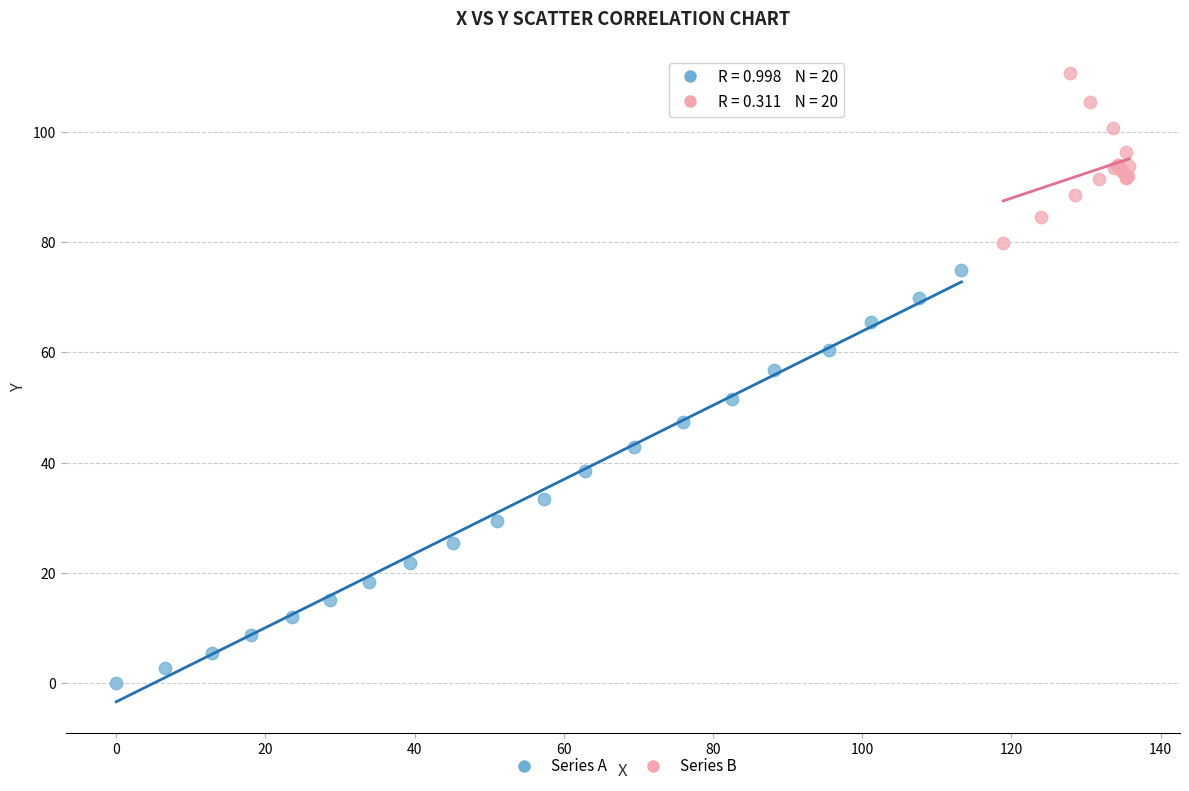

Which series reaches the minimum Y coordinate?

Series A